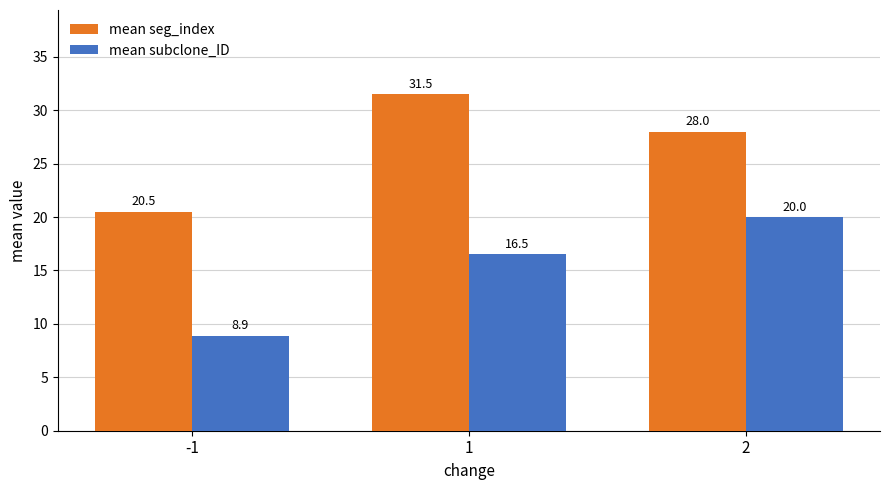

Reading right to left, extract all data points from this chart.

mean seg_index: 2=28.0	1=31.5	-1=20.5
mean subclone_ID: 2=20.0	1=16.5	-1=8.9